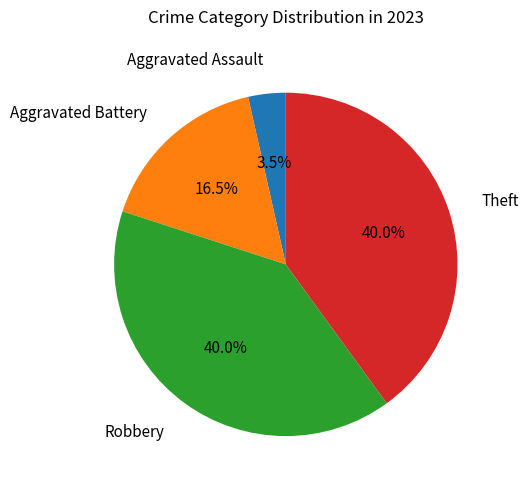

Is there a majority slice in this chart?

No